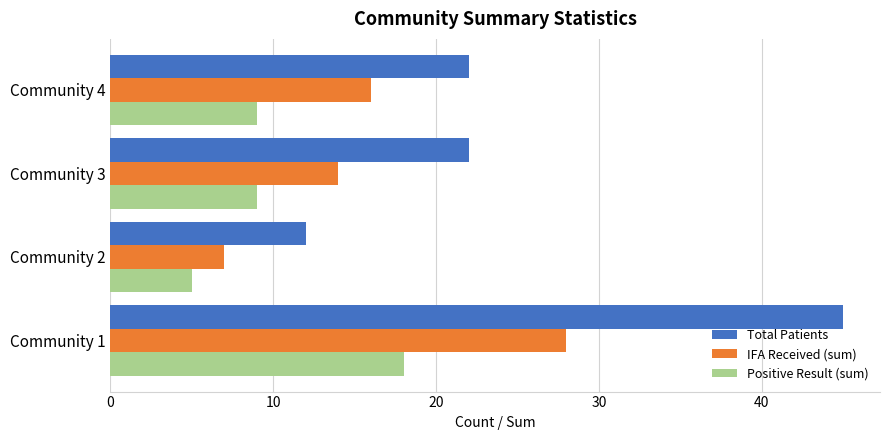

The value of Positive Result (sum) at Community 2 is 5. True or false?

True